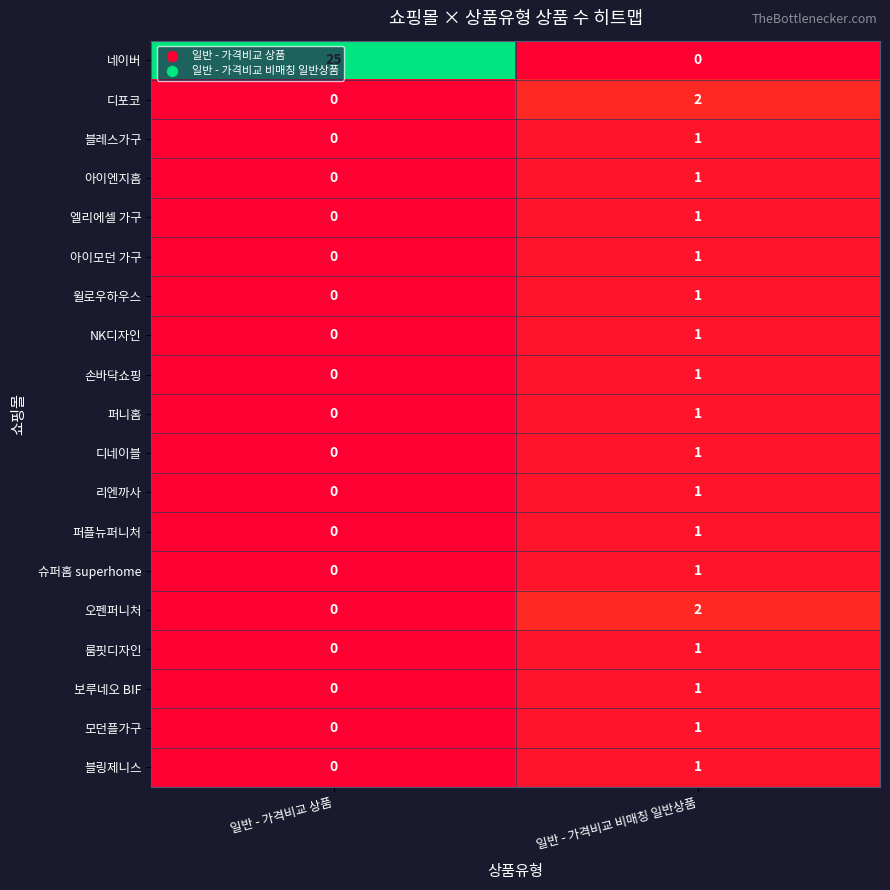

List the labels in order of 아이엔지홈 value, largest first.

일반 - 가격비교 비매칭 일반상품, 일반 - 가격비교 상품